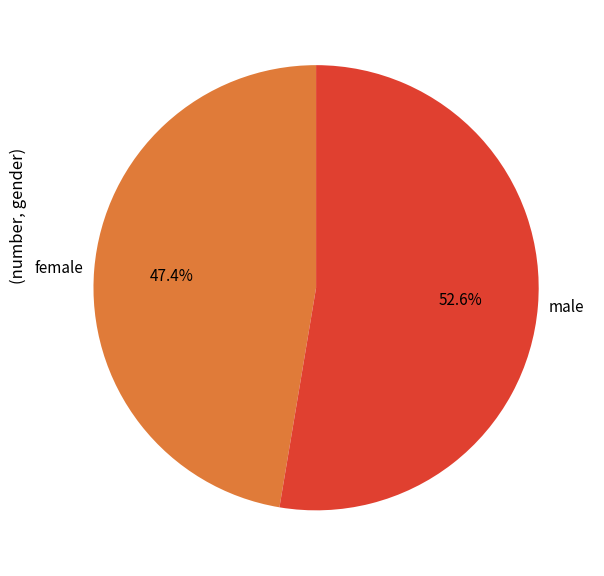

What is the largest slice in the pie chart?

male